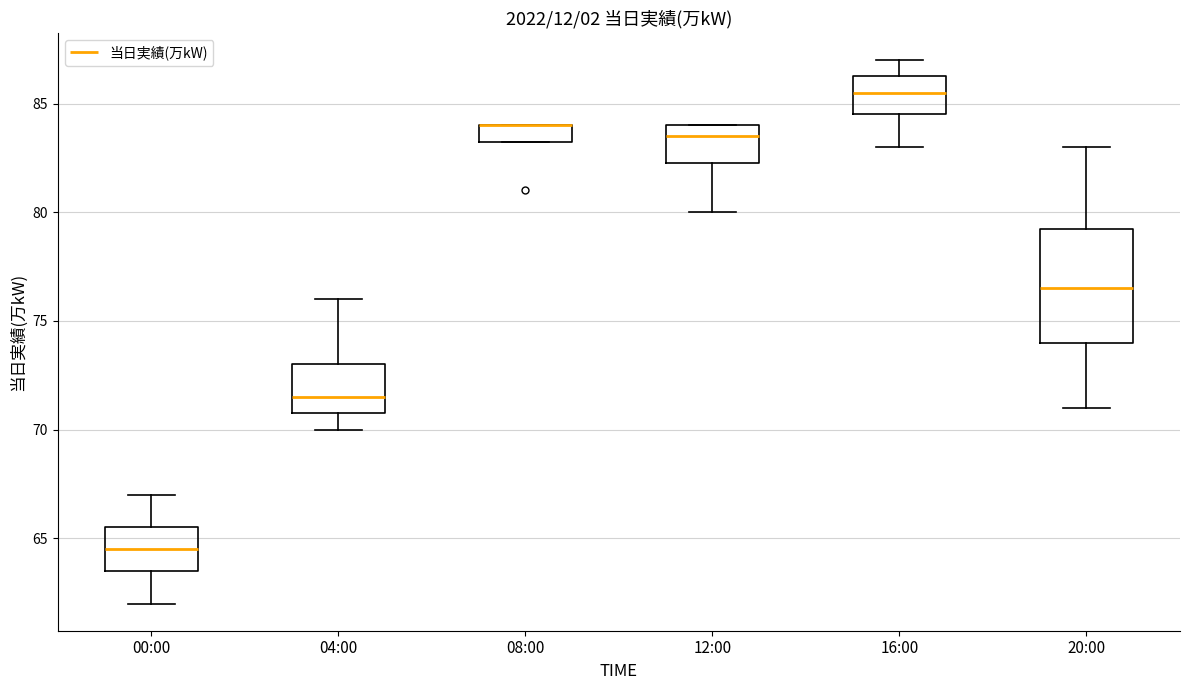

Reading left to right, read every box against the y-axis: the position of its median line, the range the box covers, and the ends of its whiskers. The values are not printed on the chart, so give them approximately, as read against the axis.

00:00: median 64.5, box 63.5 to 65.5, whiskers 62.0 to 67.0
04:00: median 71.5, box 71.0 to 73.0, whiskers 70.0 to 76.0
08:00: median 84.0 (drawn on the box's upper edge), box 83.5 to 84.0, whiskers 83.5 to 84.0
12:00: median 83.5, box 82.5 to 84.0, whiskers 80.0 to 84.0
16:00: median 85.5, box 84.5 to 86.5, whiskers 83.0 to 87.0
20:00: median 76.5, box 74.0 to 79.5, whiskers 71.0 to 83.0